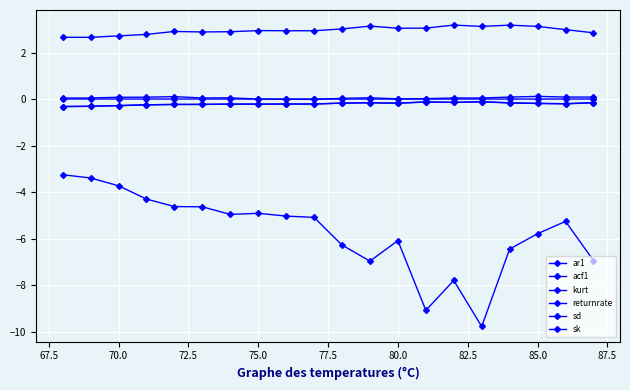

What is the value of the ar1 point at the 14th from the left?

-0.1